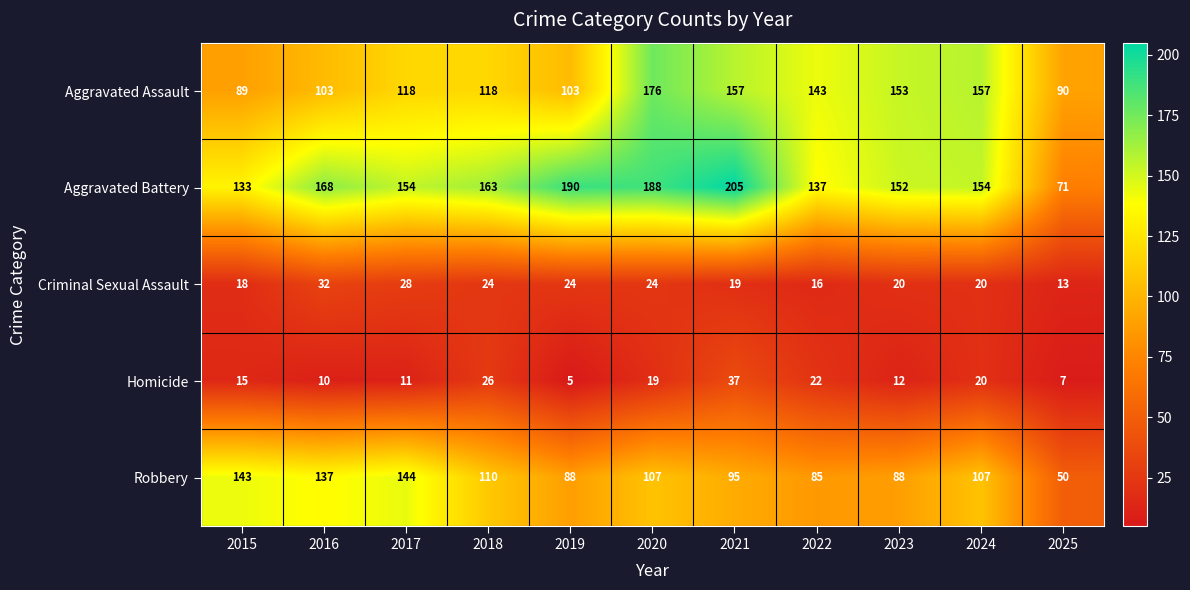

Which series has the widest spread of values?

Aggravated Battery